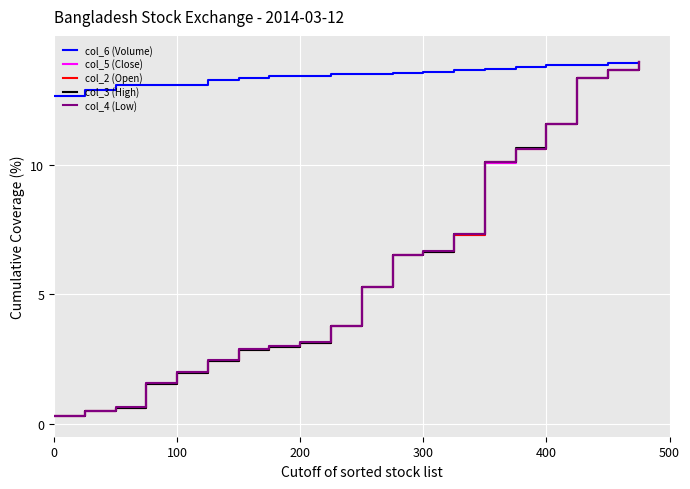

True or false: col_5 (Close) has more than 2 points higher than both neighbors.

False